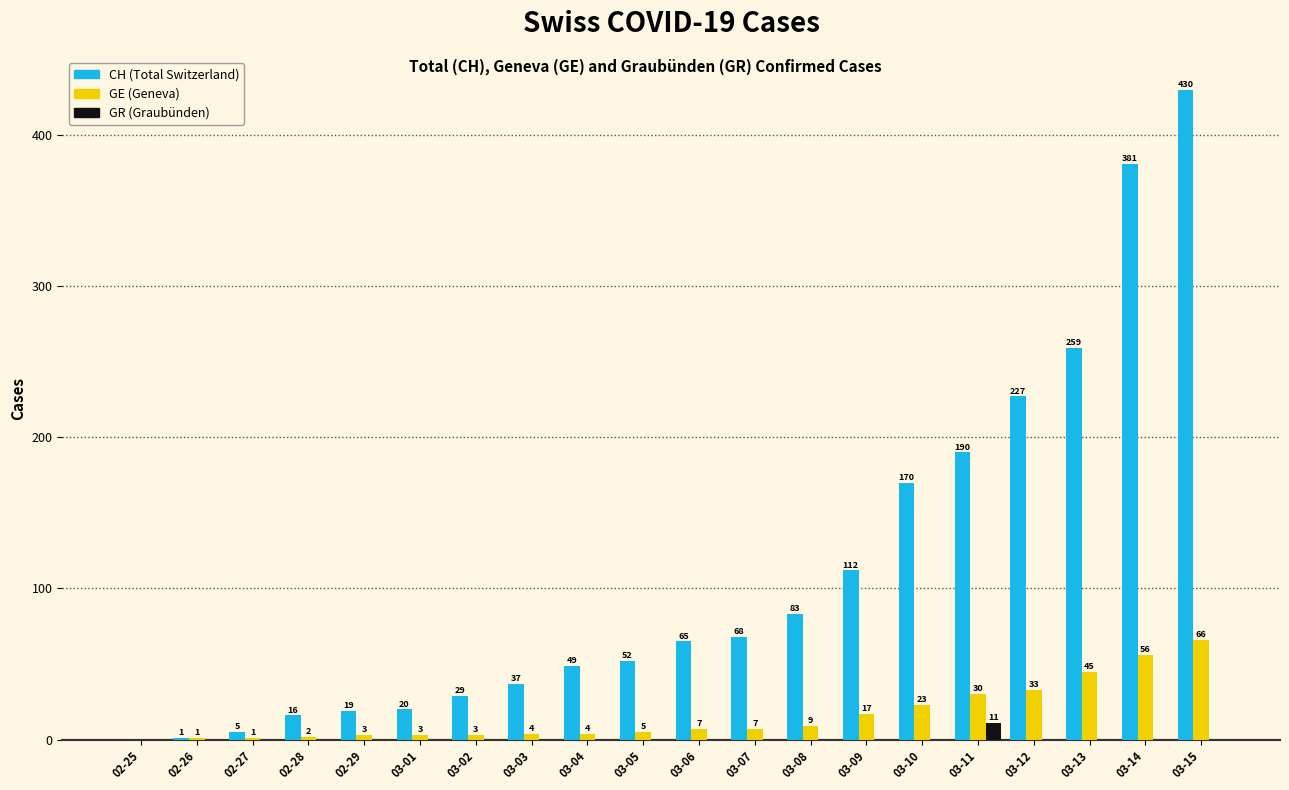

Which label corresponds to the largest value in the chart?

03-15